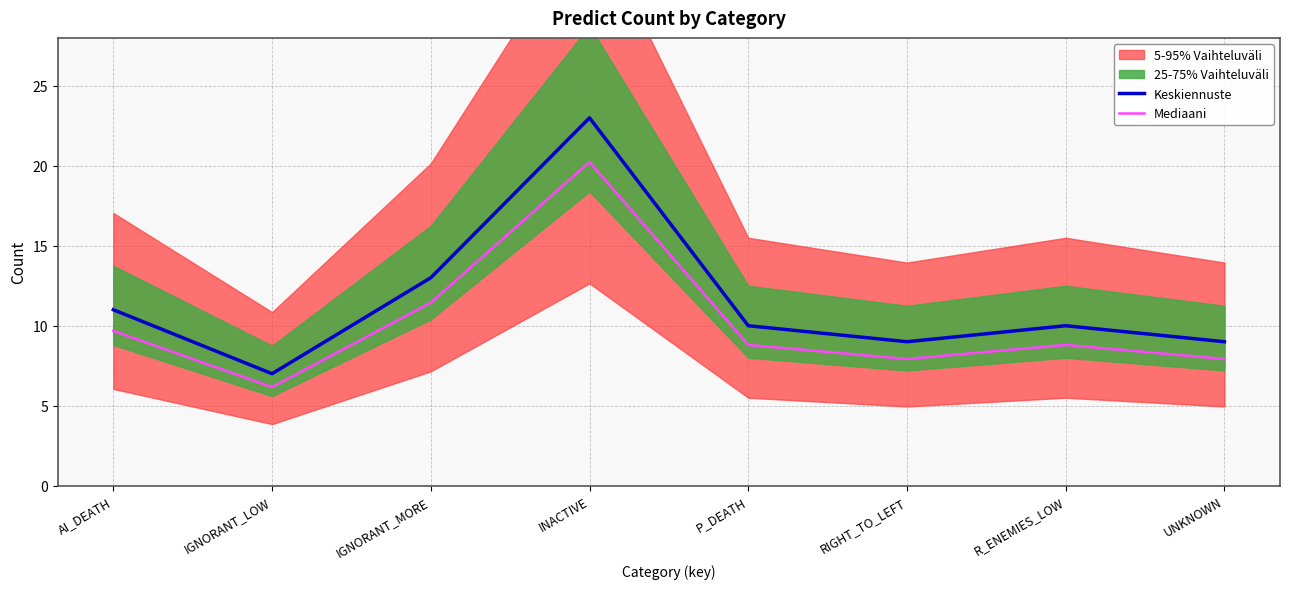

The value of Keskiennuste at UNKNOWN is 9.0. True or false?

True